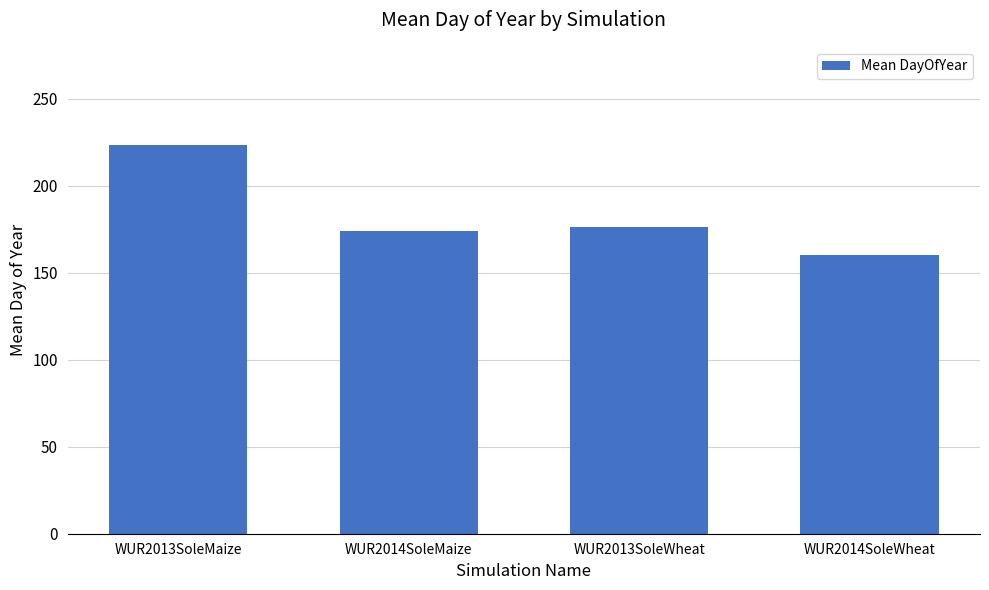

How many values exceed 176?

2